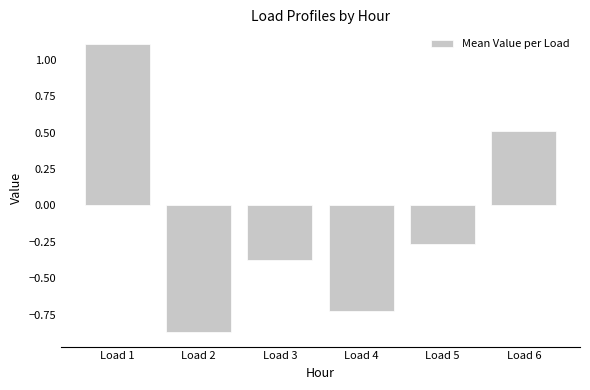

List the labels in order of value, smallest first.

Load 2, Load 4, Load 3, Load 5, Load 6, Load 1